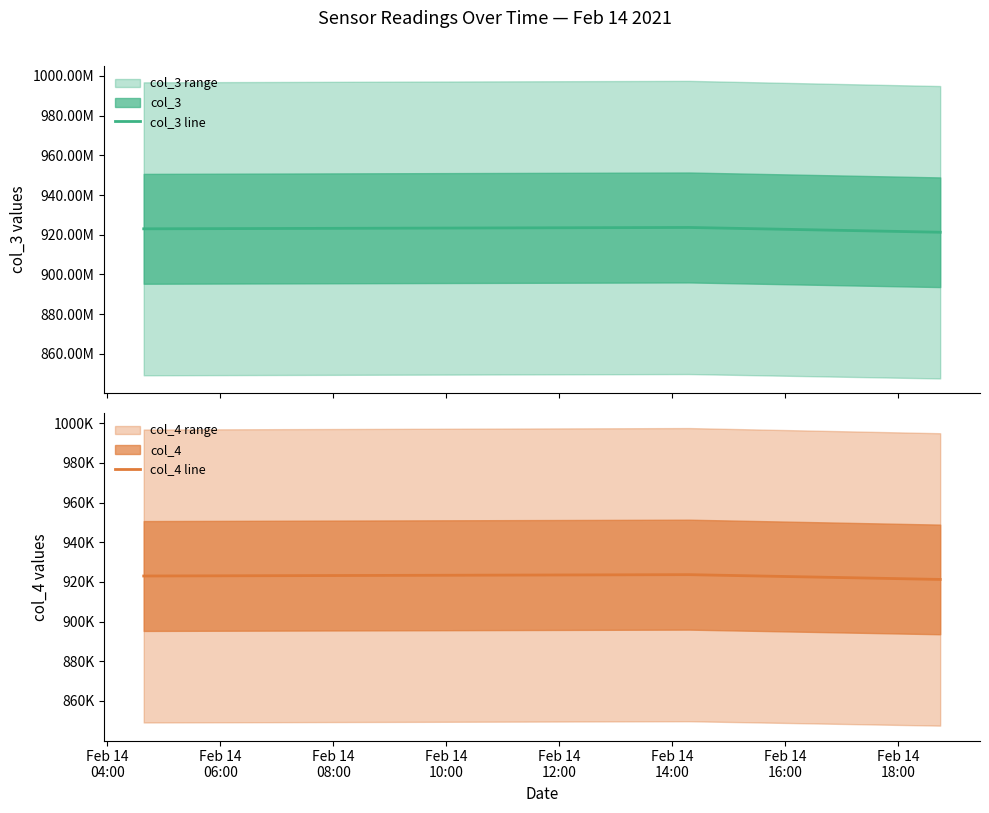

At Feb 14
04:00, list the series in order from smallest to largest.

col_4 line, col_3 line